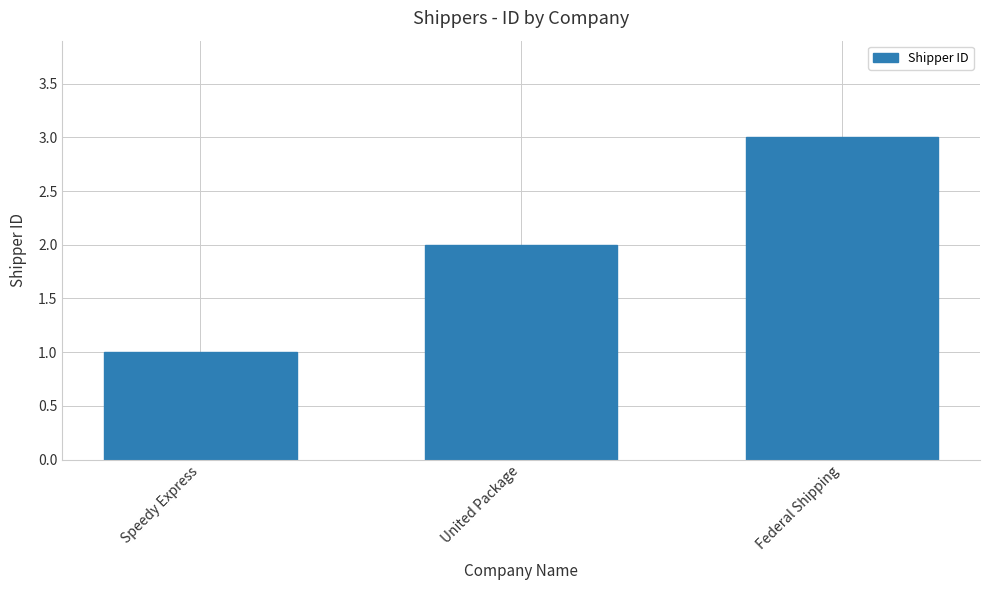

What is the maximum value shown in the chart?

3